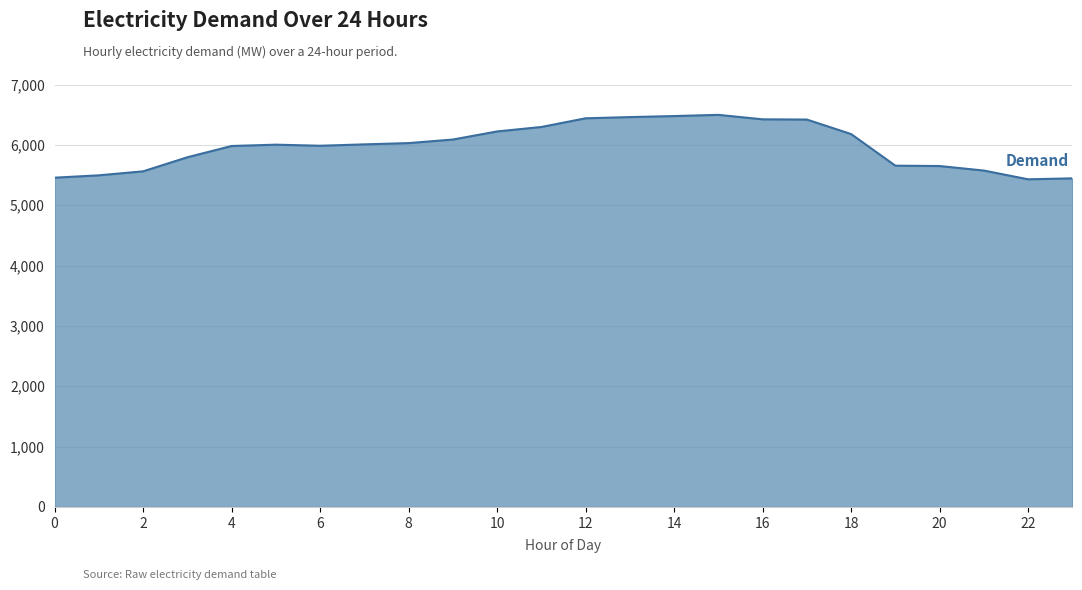

What is the greatest value displayed?

6497